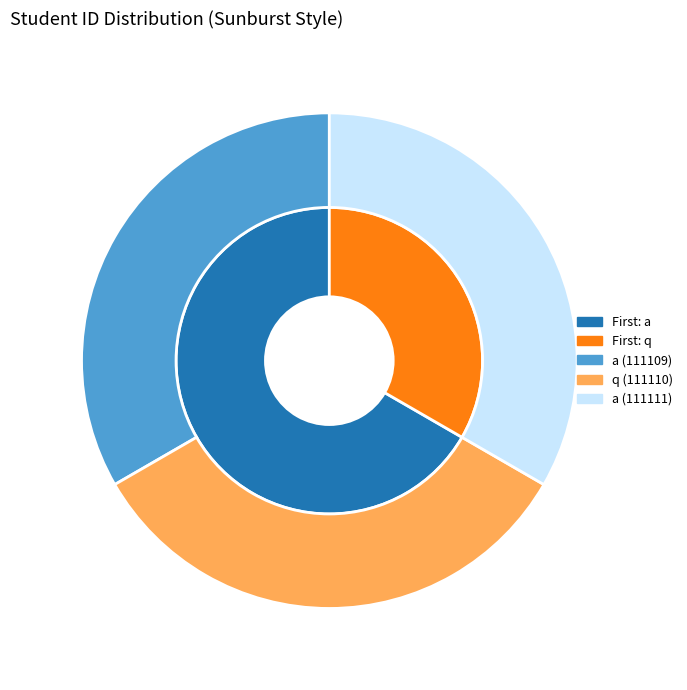

Which category has the biggest portion of the pie?

a (111111)